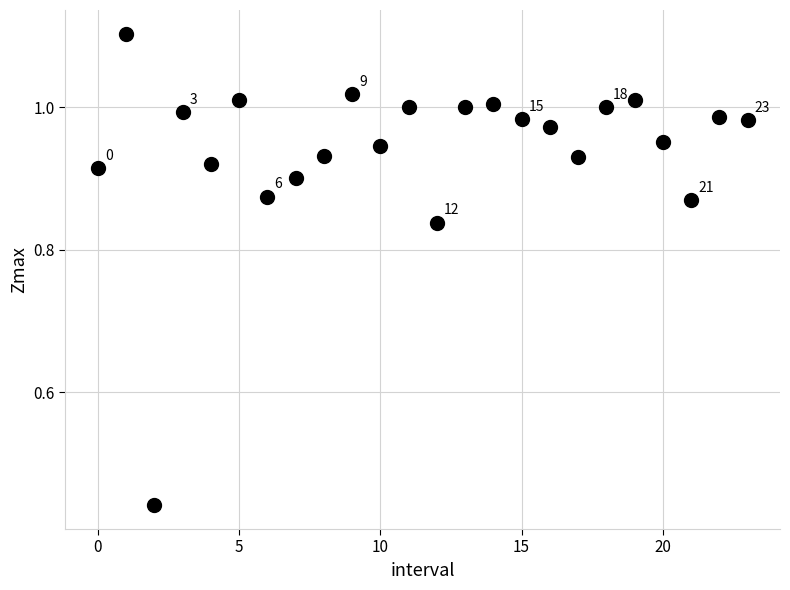

What is the range of Y values (max minus min)?

0.7